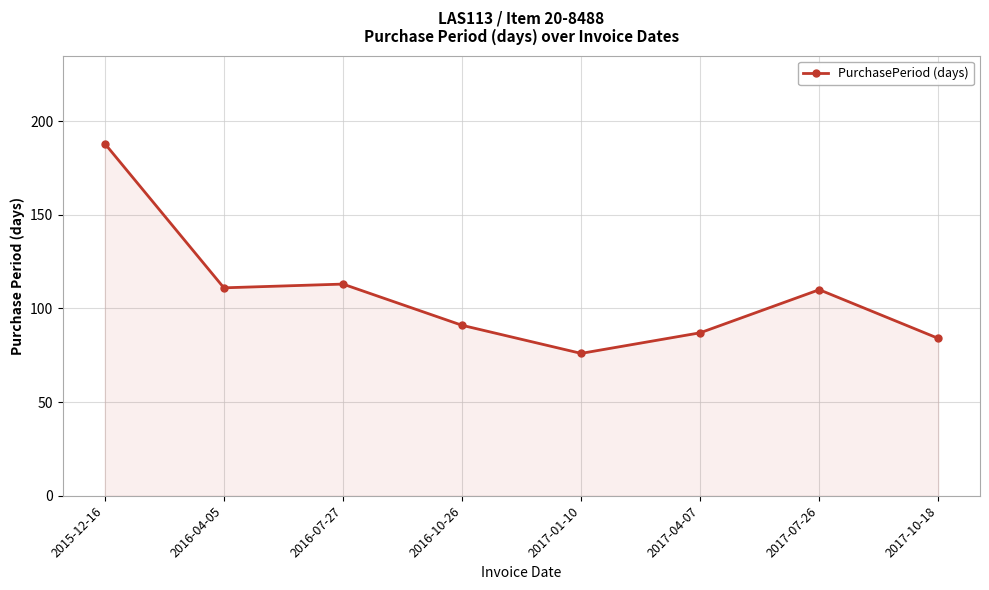

How many lines are shown in the chart?

1